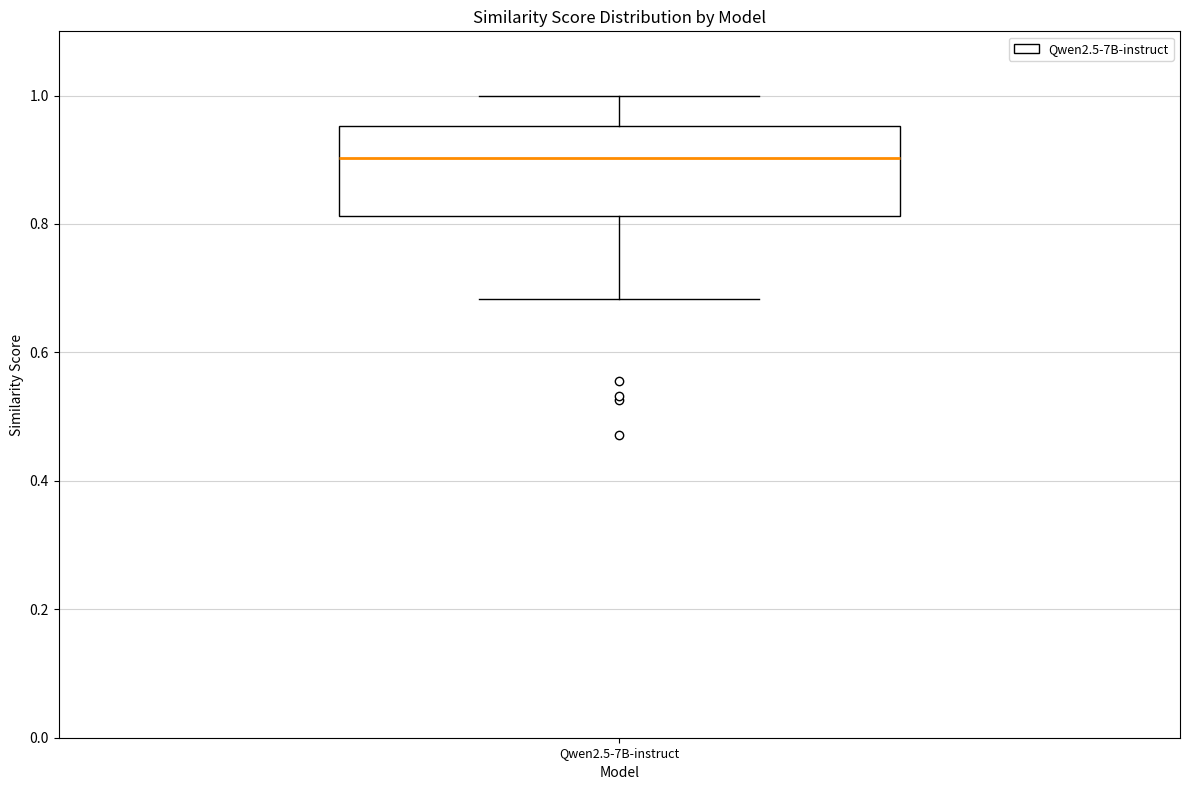

Where is the lower edge of the box for Qwen2.5-7B-instruct on the y-axis? The values are not printed on the chart, so give them approximately, as read against the axis.

0.82